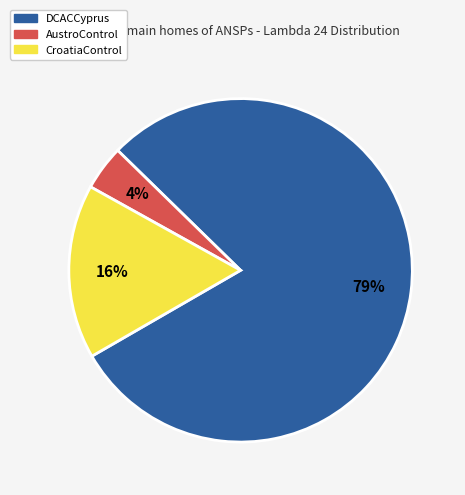

What percentage is the CroatiaControl slice, to the nearest percent?

16%